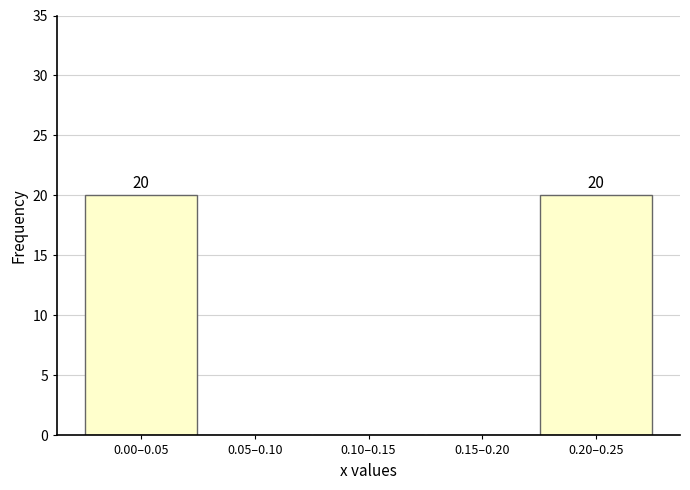

Reading left to right, list all the values displayed in this chart.

0.00–0.05=20	0.05–0.10=0	0.10–0.15=0	0.15–0.20=0	0.20–0.25=20